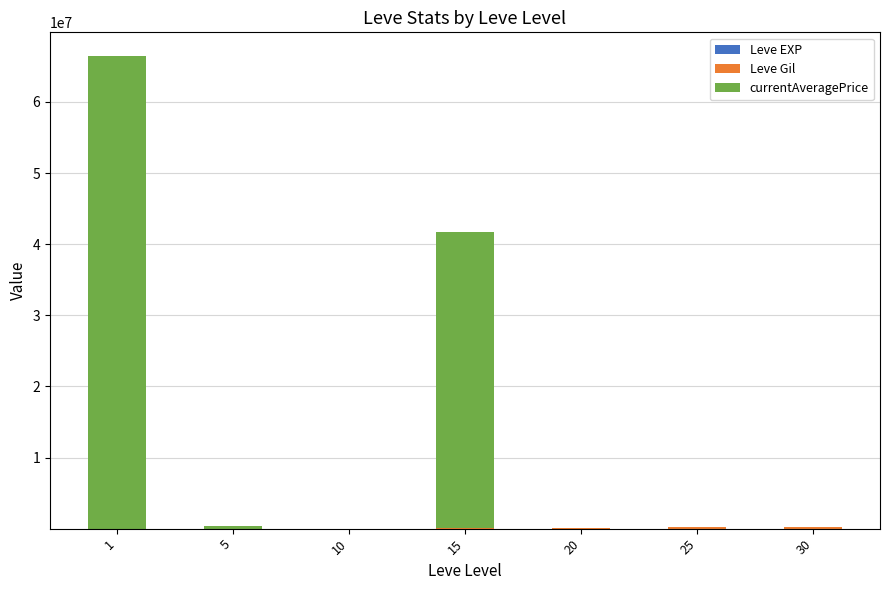

The value of currentAveragePrice at 1 is 40742906.9. True or false?

False